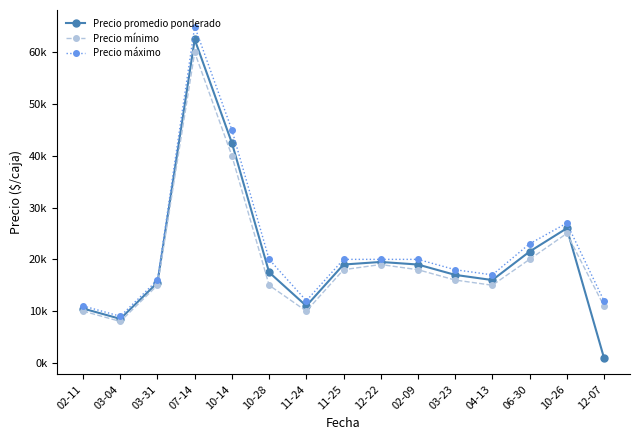

Does the chart have visible grid lines?

No